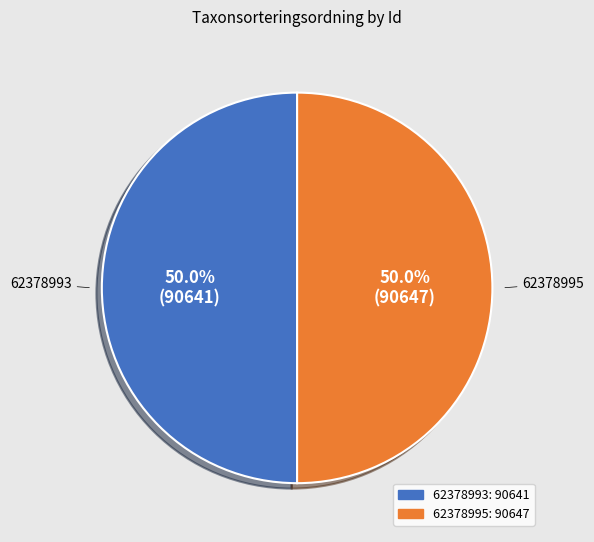

How many slices are in this pie chart?

2